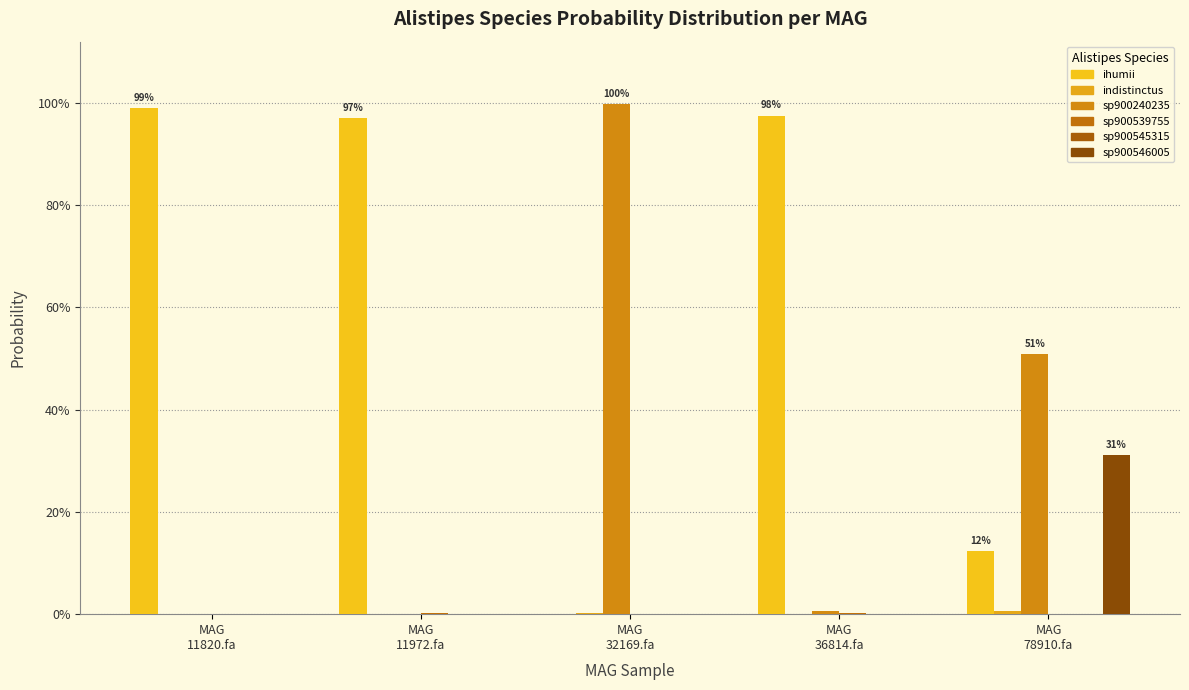

What is the label of the 3rd bar from the right?

MAG
32169.fa